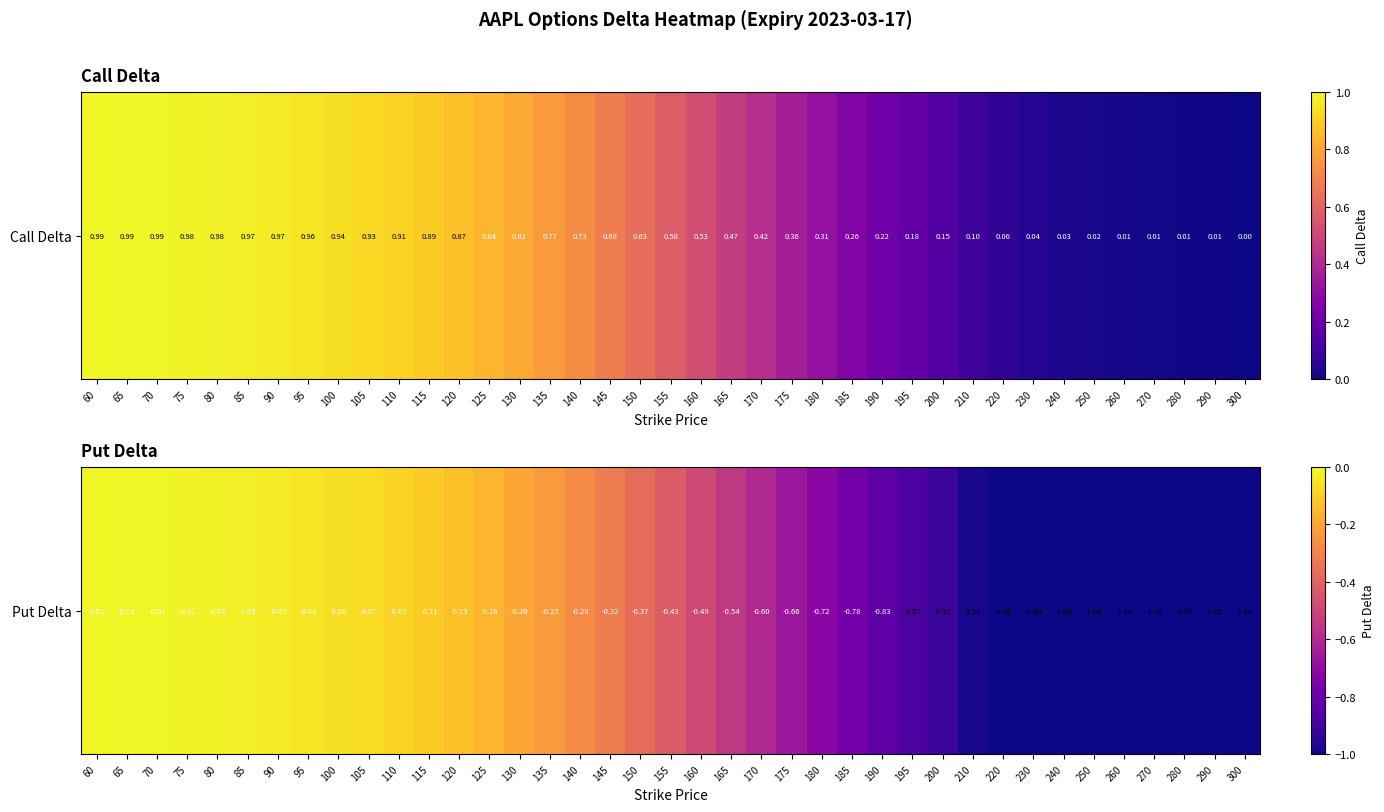

What is the difference between the second highest and second lowest values?

1.0